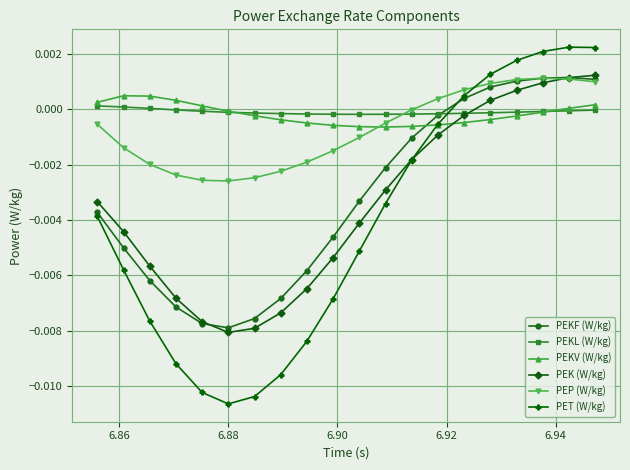

How many categories are shown in the chart?

20